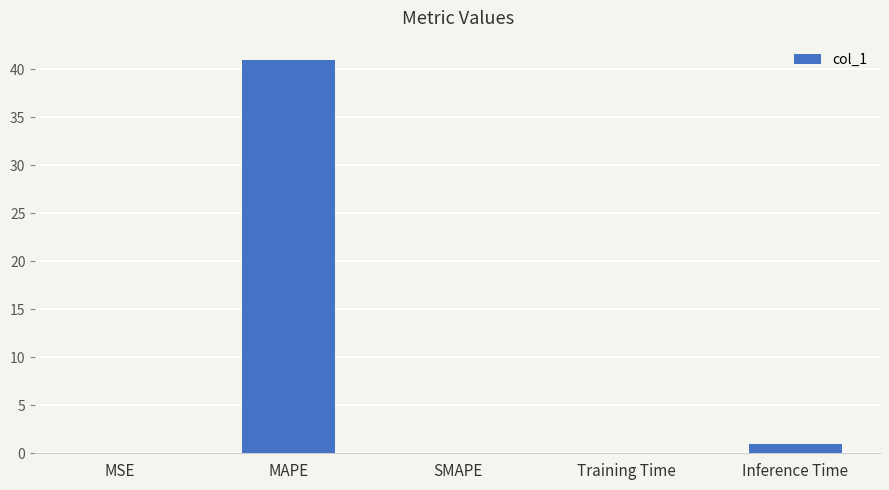

Are the bars grouped side by side (vs. stacked)?

No